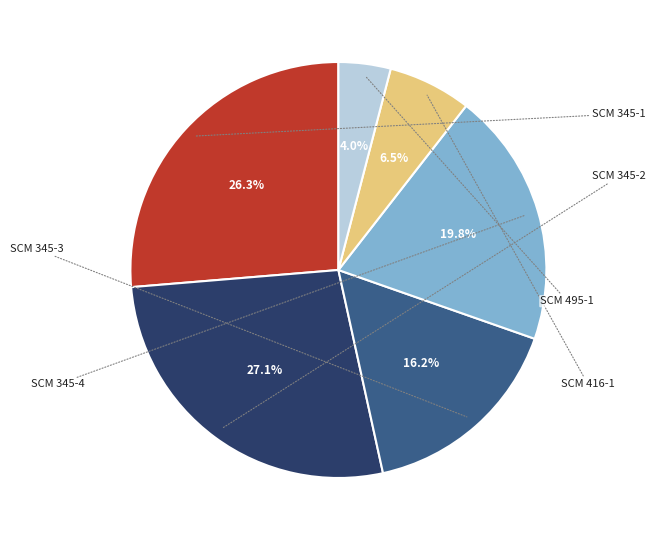

Is there a majority slice in this chart?

No